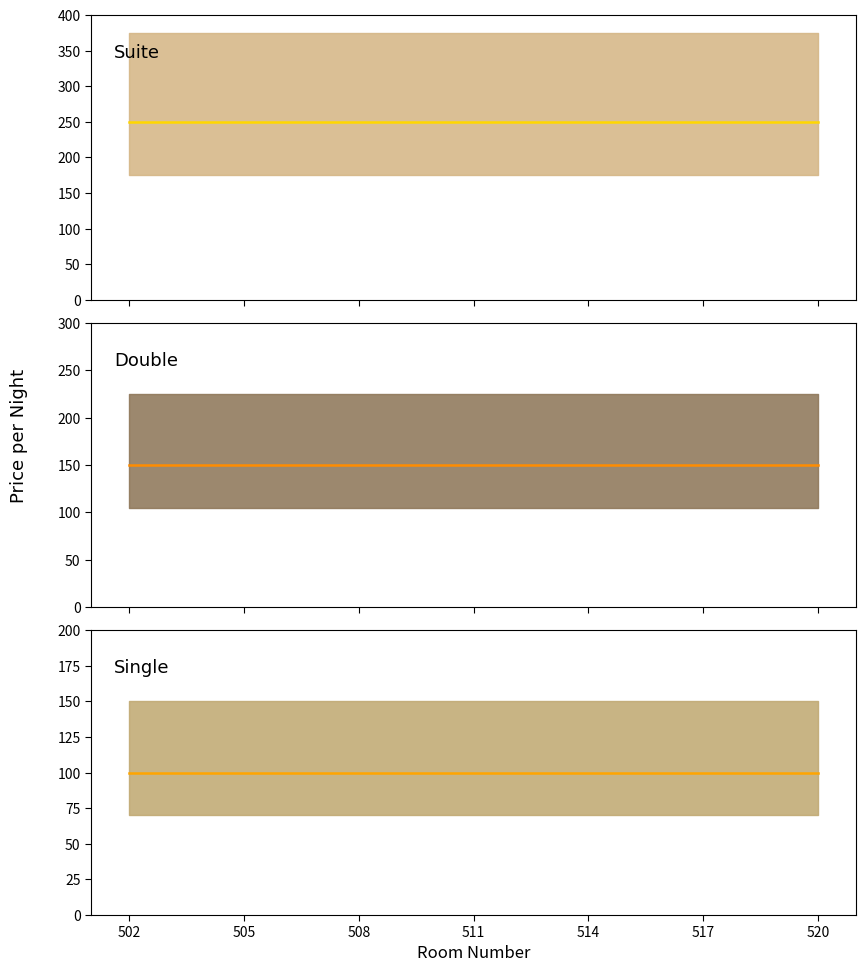

The Single mean series shows 162 at 502. True or false?

False